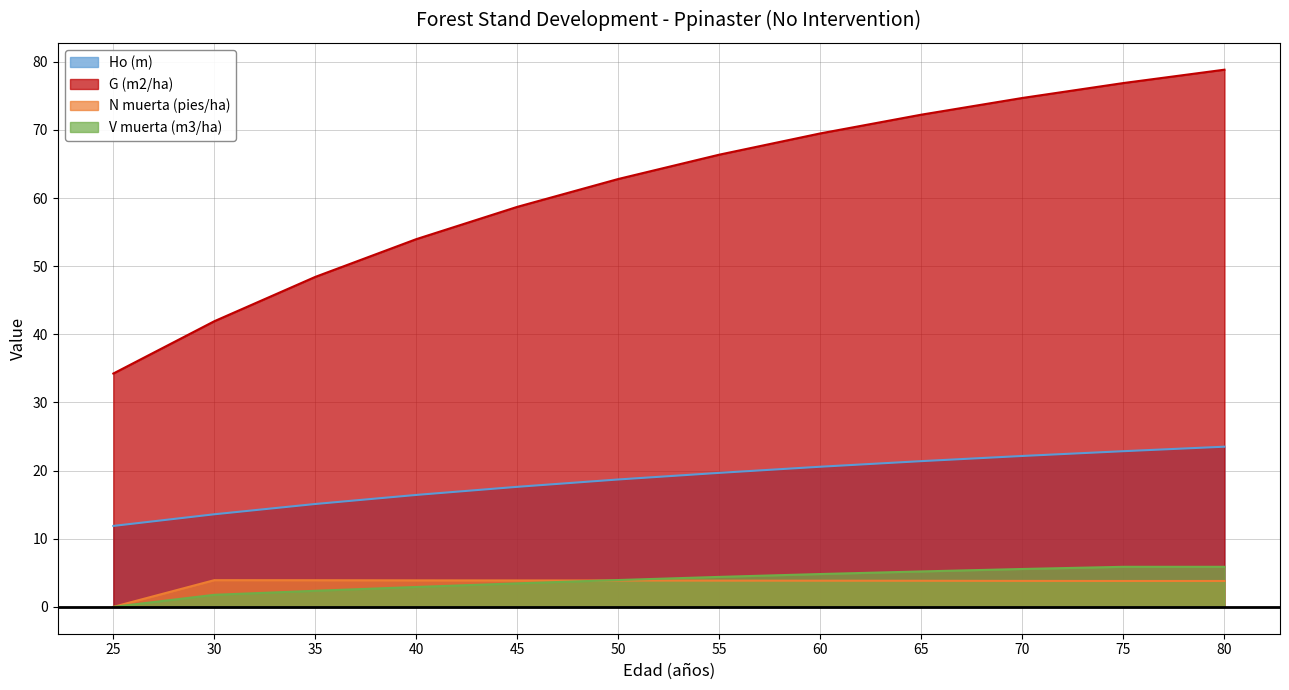

Reading left to right, list all the values displayed in this chart.

Ho (m): 25=11.9	30=13.6	35=15.1	40=16.4	45=17.6	50=18.7	55=19.7	60=20.6	65=21.4	70=22.1	75=22.9	80=23.5
G (m2/ha): 25=34.2	30=41.9	35=48.4	40=54.0	45=58.7	50=62.8	55=66.4	60=69.5	65=72.2	70=74.7	75=76.9	80=78.8
N muerta (pies/ha): 25=0.0	30=3.9	35=3.9	40=3.9	45=3.9	50=3.9	55=3.9	60=3.8	65=3.8	70=3.8	75=3.8	80=3.8
V muerta (m3/ha): 25=0.0	30=1.8	35=2.4	40=2.9	45=3.5	50=3.9	55=4.4	60=4.8	65=5.2	70=5.6	75=5.9	80=5.9